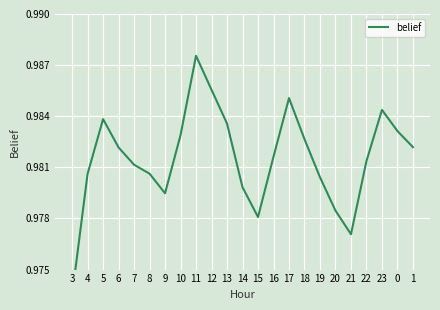

True or false: the data shows 1.6 at 4.

False